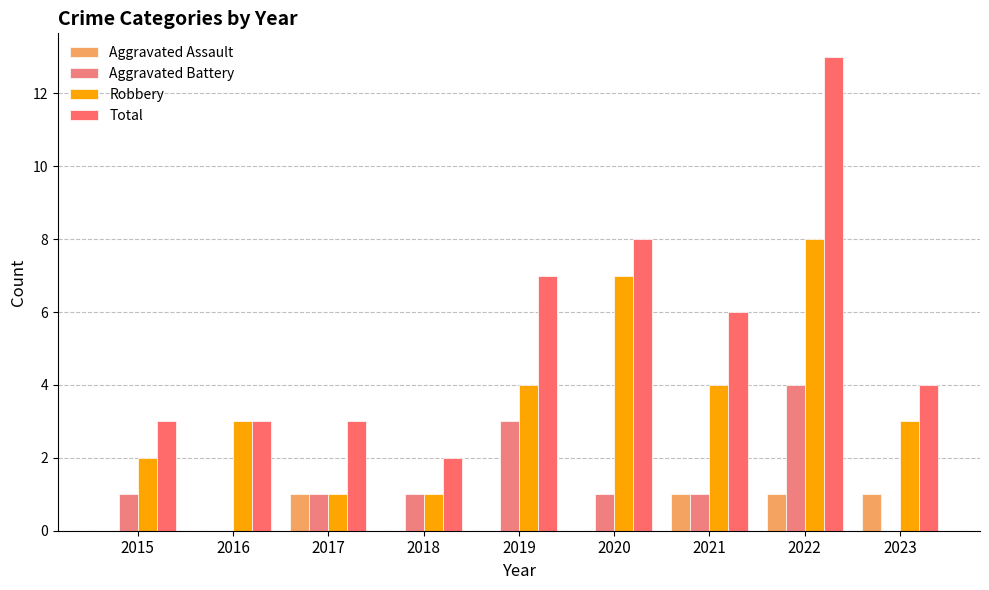

Which series changed the most between 2015 and 2016?

Aggravated Battery